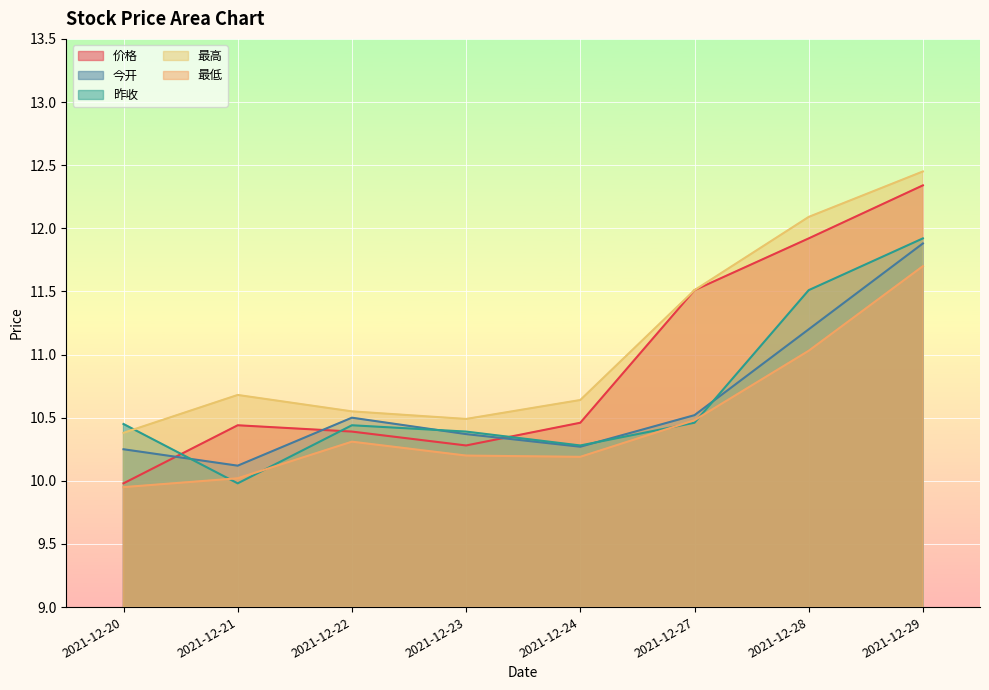

Reading left to right, what are all the values shown in this chart?

价格: 2021-12-20=10.0	2021-12-21=10.4	2021-12-22=10.4	2021-12-23=10.3	2021-12-24=10.5	2021-12-27=11.5	2021-12-28=11.9	2021-12-29=12.3
今开: 2021-12-20=10.2	2021-12-21=10.1	2021-12-22=10.5	2021-12-23=10.4	2021-12-24=10.3	2021-12-27=10.5	2021-12-28=11.2	2021-12-29=11.9
昨收: 2021-12-20=10.4	2021-12-21=10.0	2021-12-22=10.4	2021-12-23=10.4	2021-12-24=10.3	2021-12-27=10.5	2021-12-28=11.5	2021-12-29=11.9
最高: 2021-12-20=10.4	2021-12-21=10.7	2021-12-22=10.6	2021-12-23=10.5	2021-12-24=10.6	2021-12-27=11.5	2021-12-28=12.1	2021-12-29=12.4
最低: 2021-12-20=9.9	2021-12-21=10.0	2021-12-22=10.3	2021-12-23=10.2	2021-12-24=10.2	2021-12-27=10.5	2021-12-28=11.0	2021-12-29=11.7